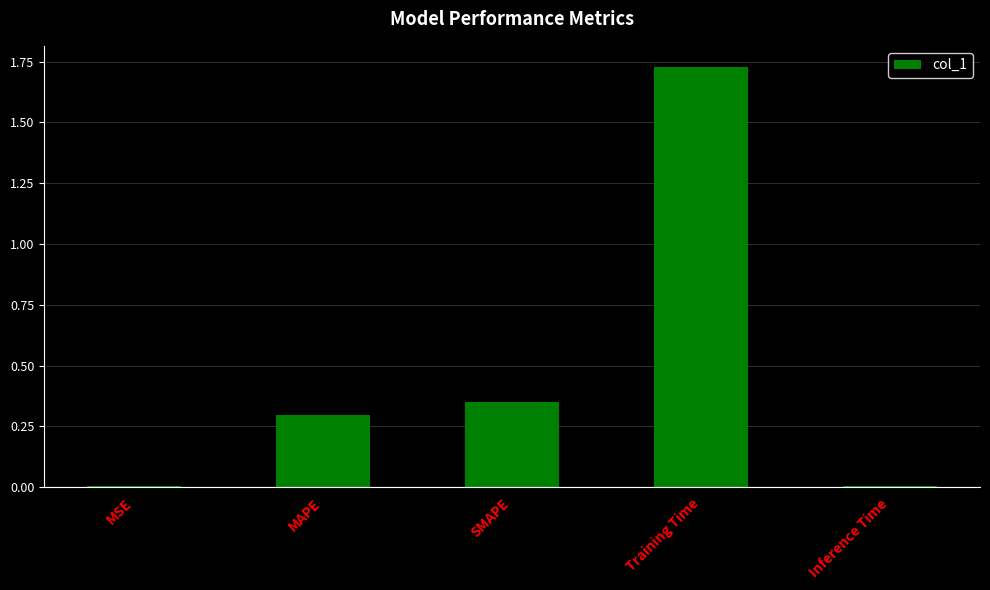

What is the approximate value at MAPE?

0.3